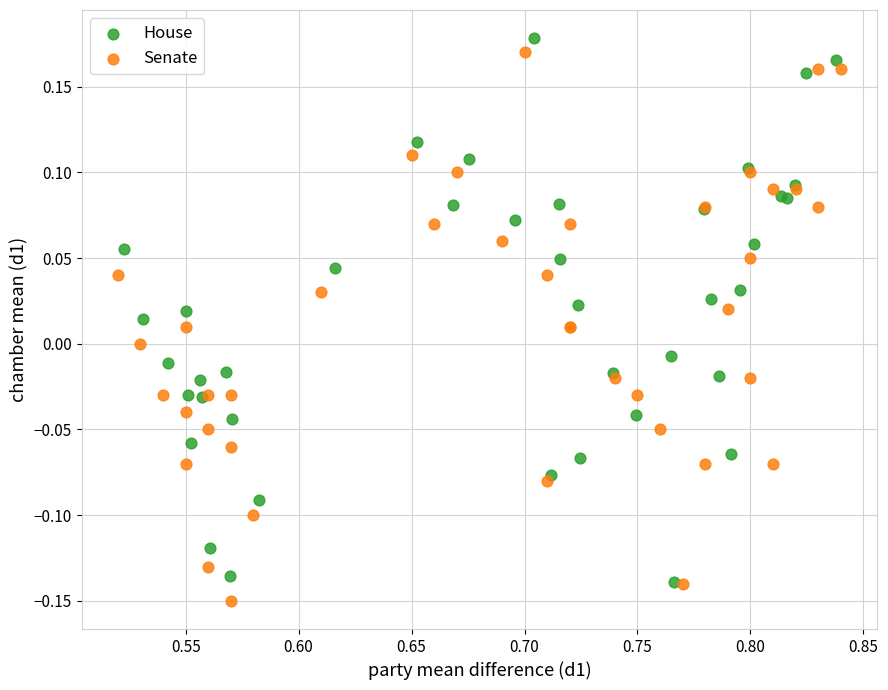

Which series contains the lowest Y value?

Senate